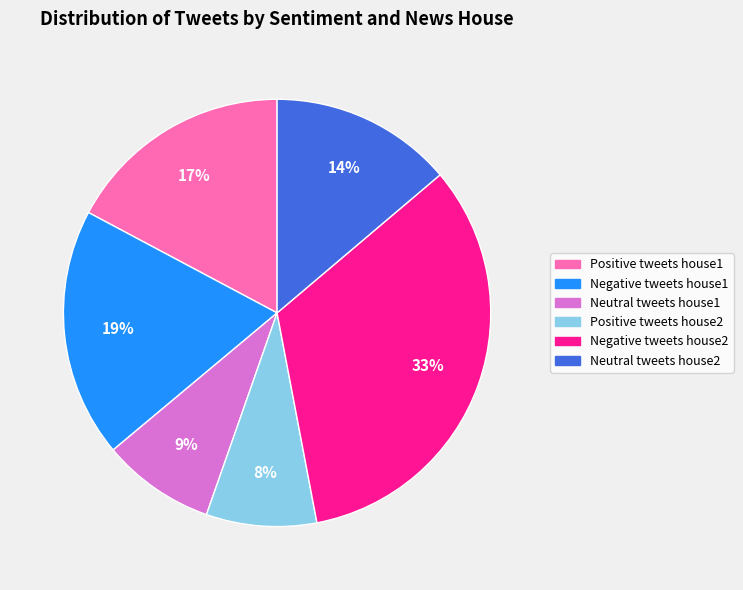

Is there any slice that represents more than half of the pie?

No